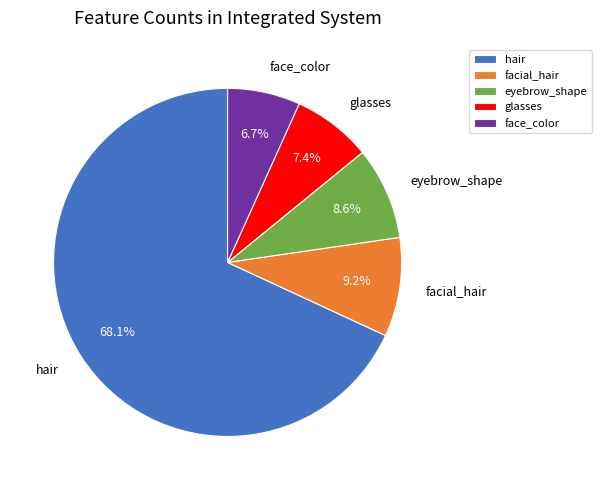

What percentage is NOT represented by glasses?

92.6%